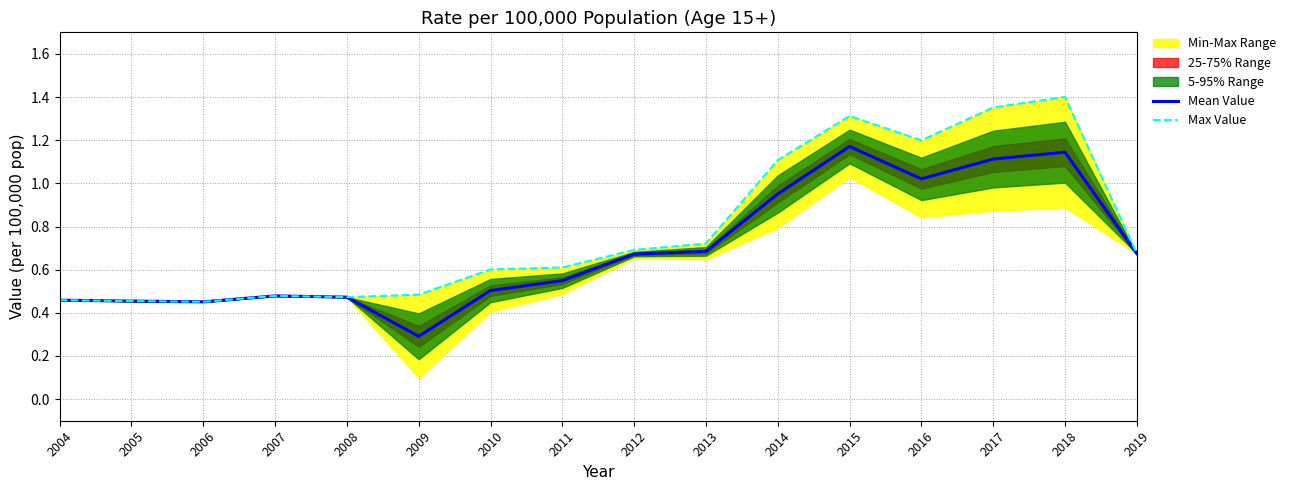

Between 2014 and 2018, which is larger?

2018